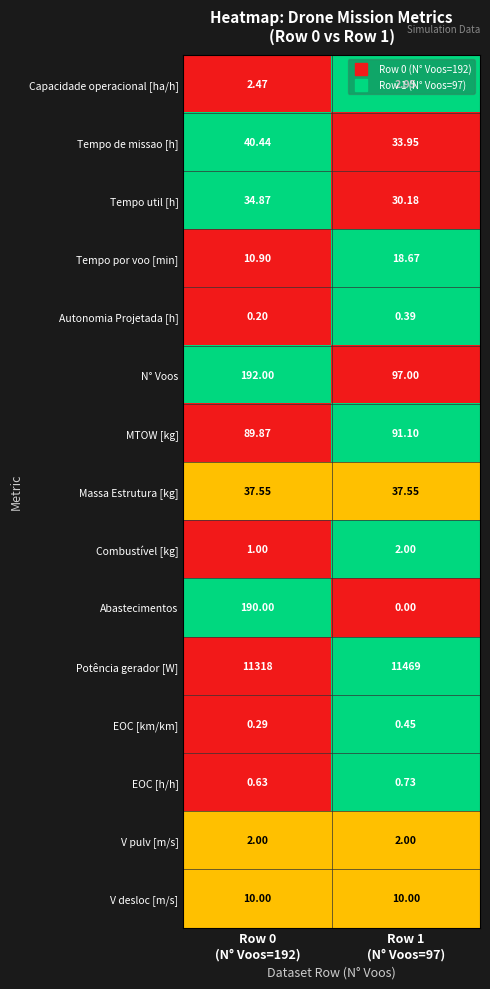

Which series has the largest range (max minus min)?

Abastecimentos